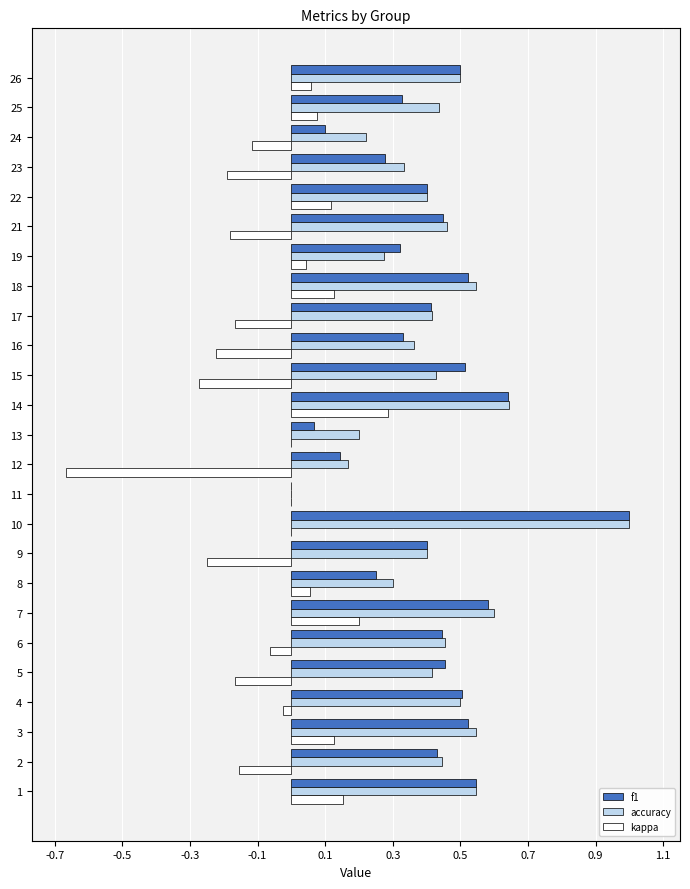

Which category has the highest value in the accuracy series?

10